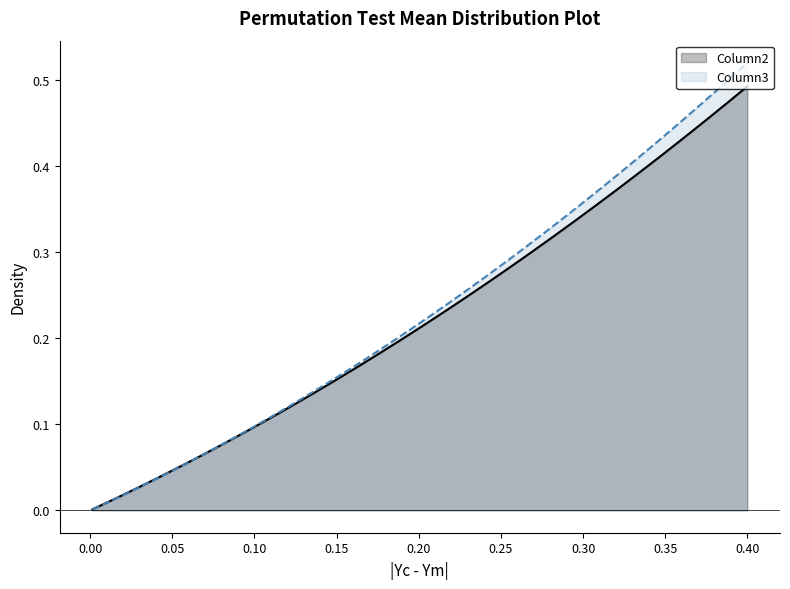

Which series has the widest spread of values?

Column3